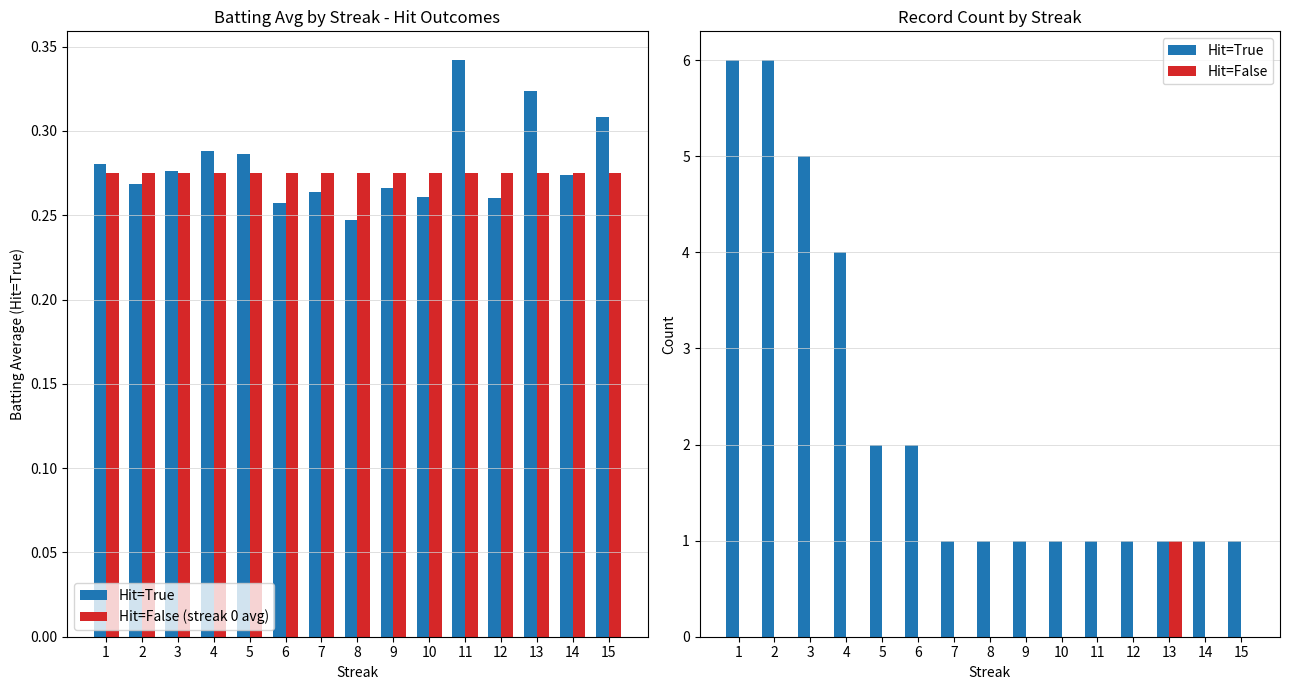

At which label does Hit=False reach its minimum?

1